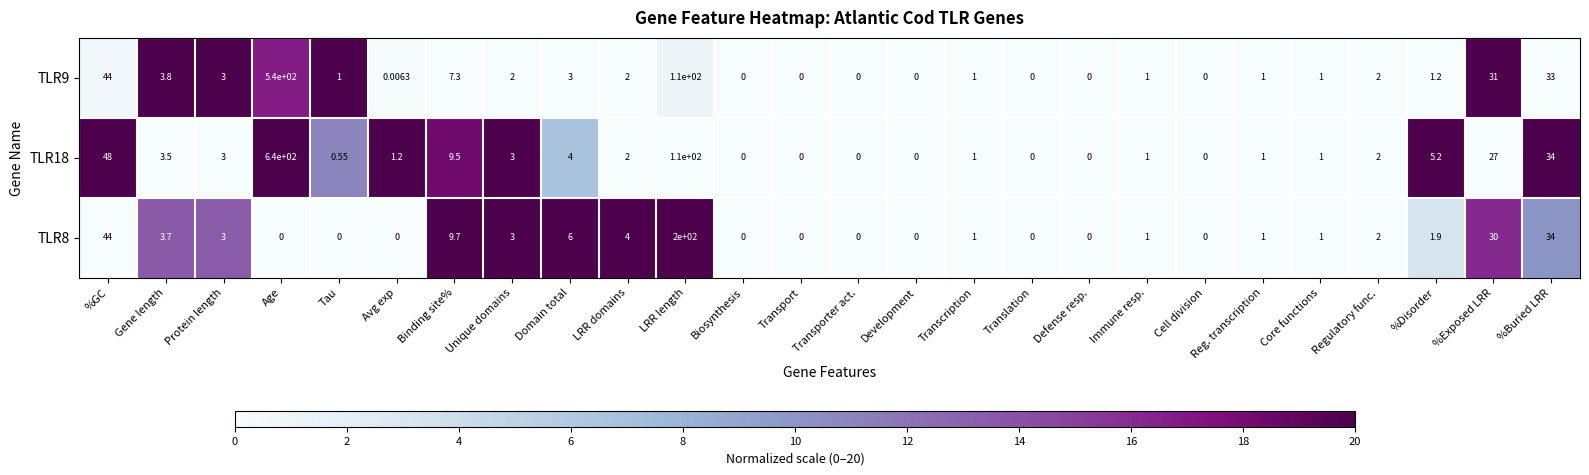

At which category is the sum across all series the highest?

Age